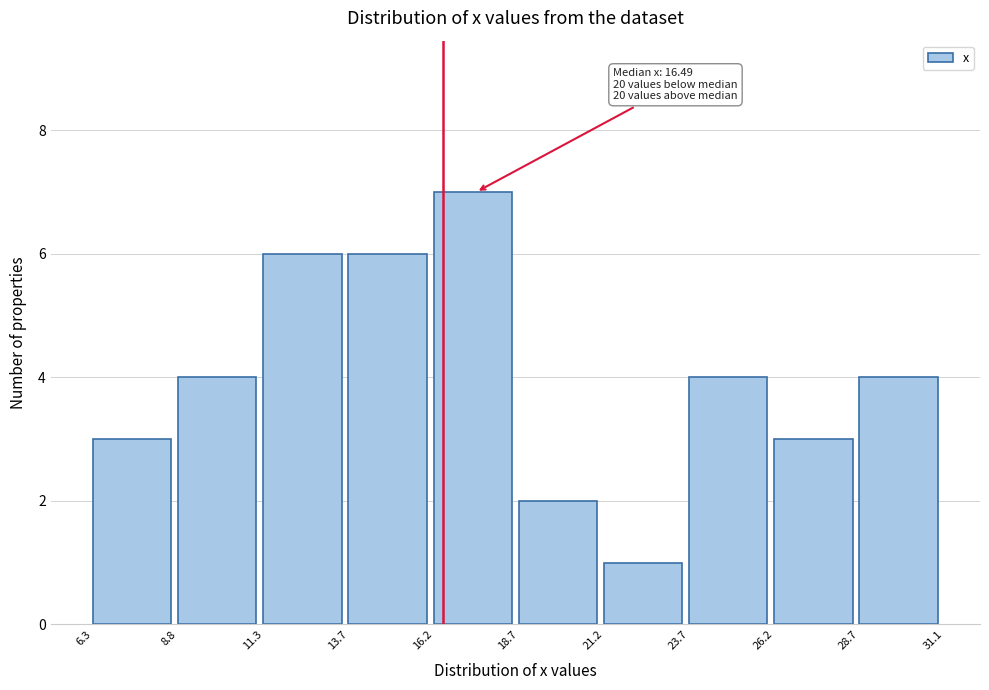

Which range on the x-axis has the tallest bar?

16.2 to 18.7